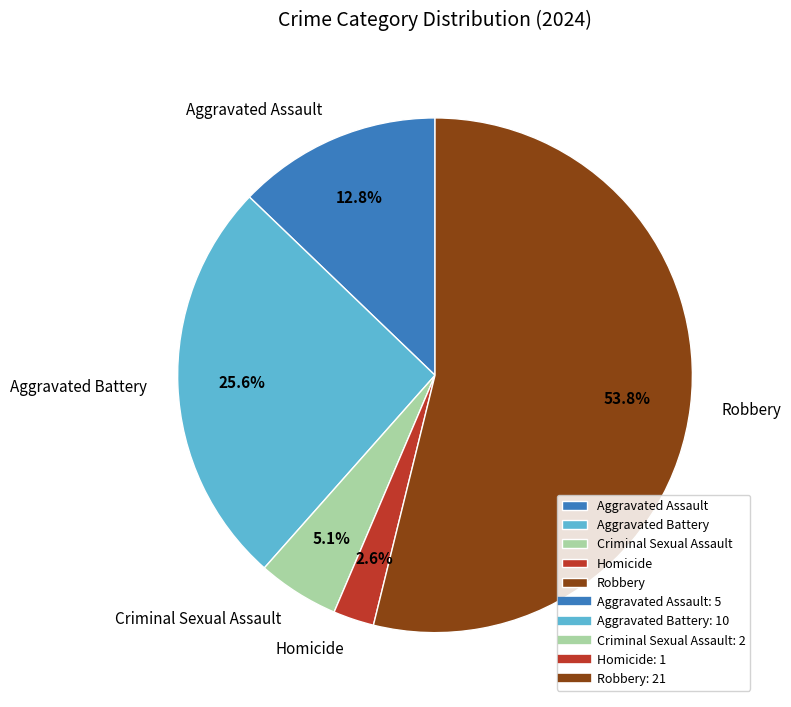

To the nearest percent, what is the difference between the largest and smallest slice percentages?

51%